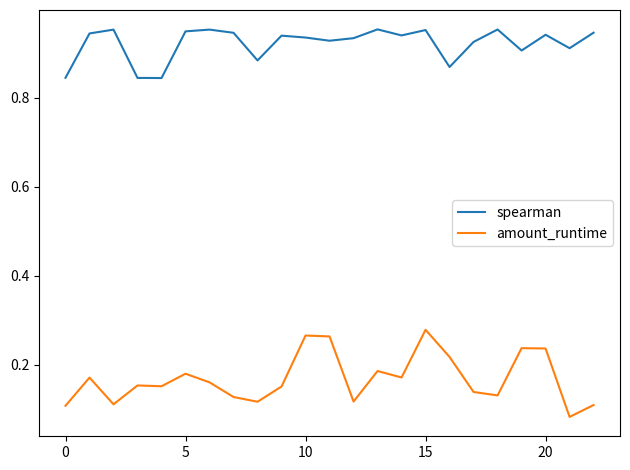

True or false: amount_runtime and spearman intersect in this chart.

False